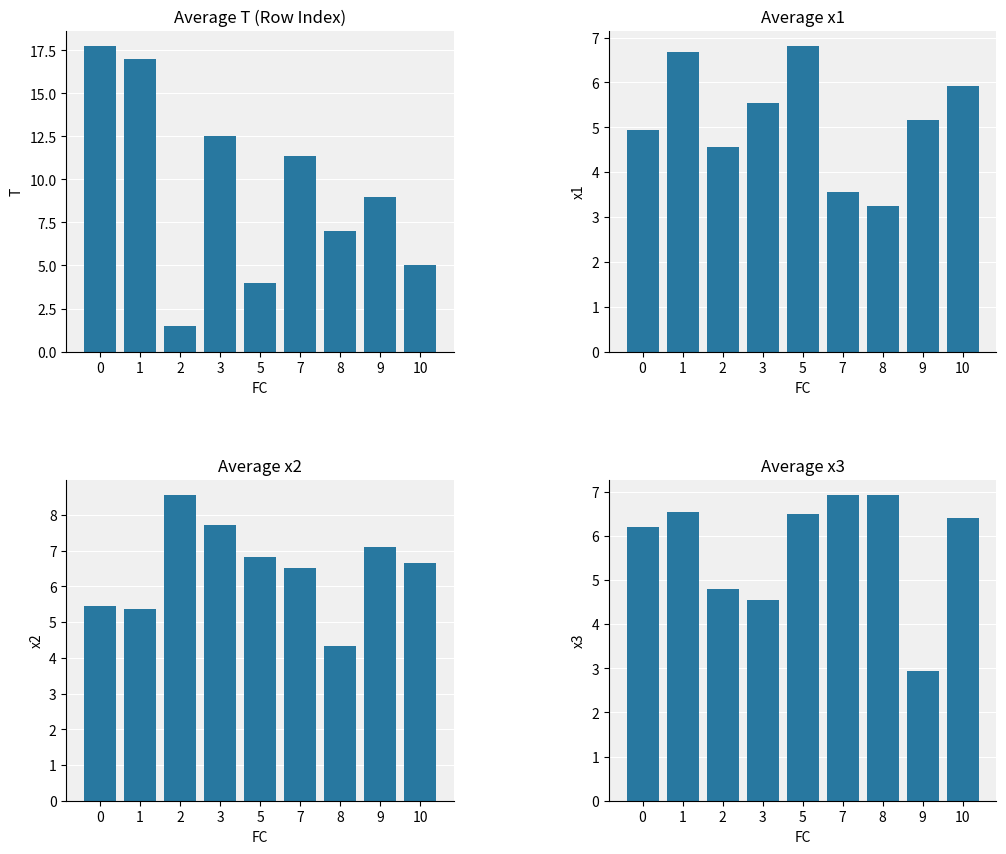

At which label does x3 reach its minimum?

9